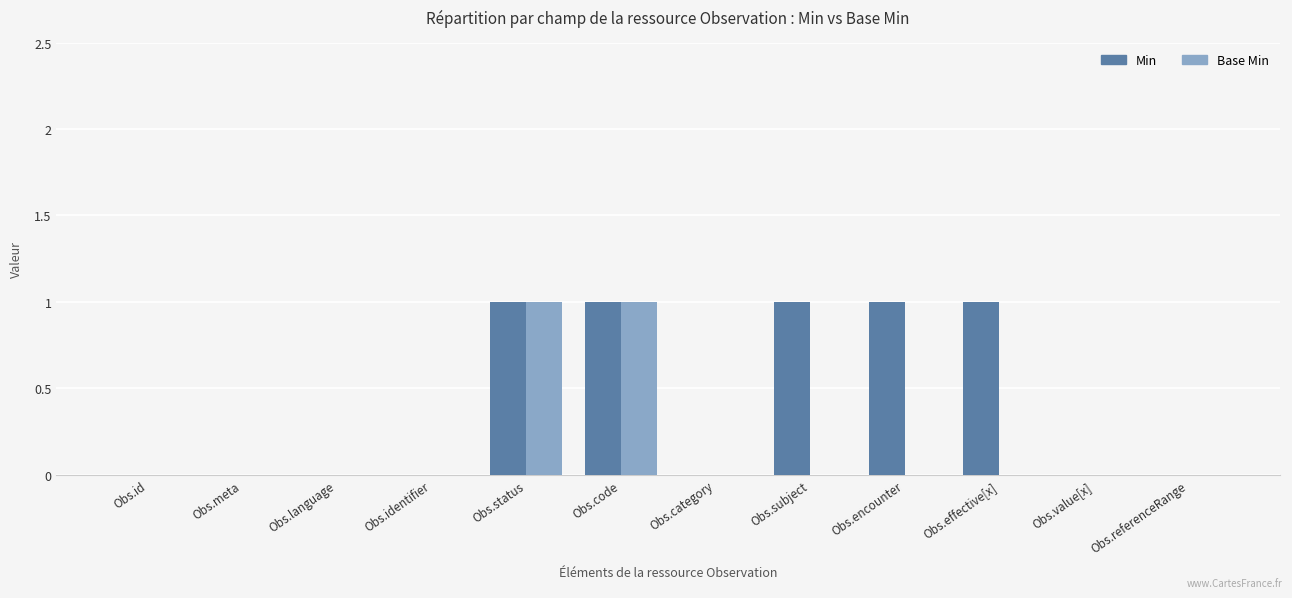

Reading right to left, extract all data points from this chart.

Min: 0	0	1	1	1	0	1	1	0	0	0	0
Base Min: 0	0	0	0	0	0	1	1	0	0	0	0